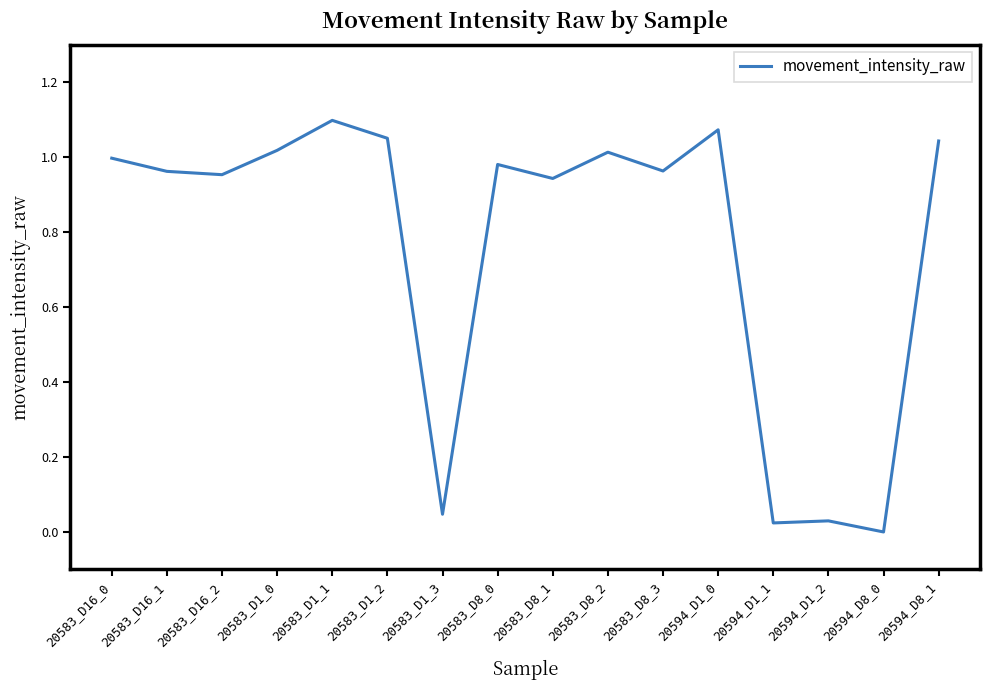

The chart shows a value of 0.5 at 20594_D1_0. True or false?

False